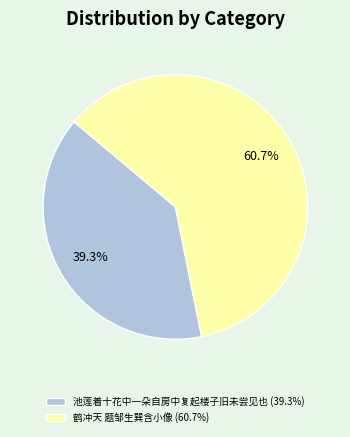

What portion of the pie excludes 池莲着十花中一朵自房中复起楼子旧未尝见也 (39.3%)?

60.7%